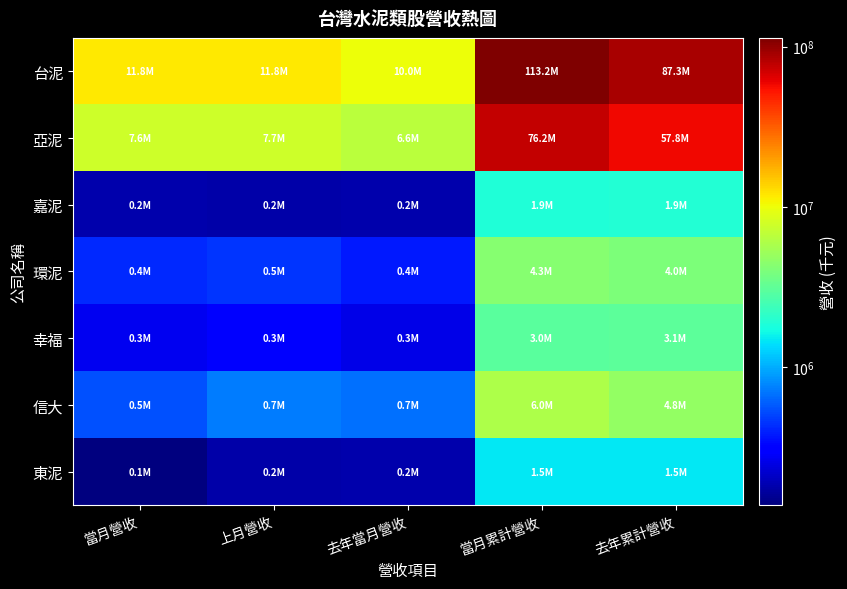

Which has a higher value, 當月營收 or 去年當月營收?

當月營收